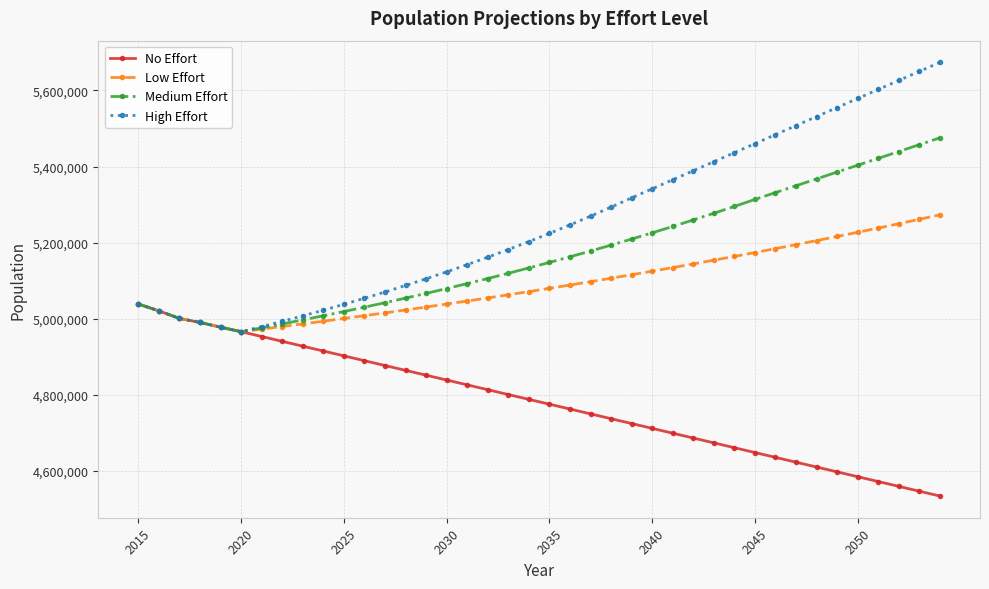

Which series has the widest spread of values?

High Effort